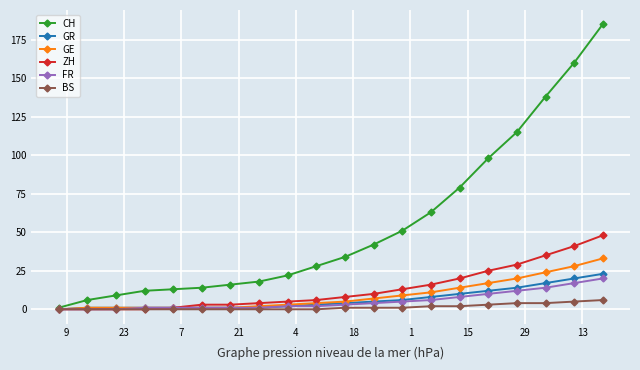

What is the greatest value displayed?

185